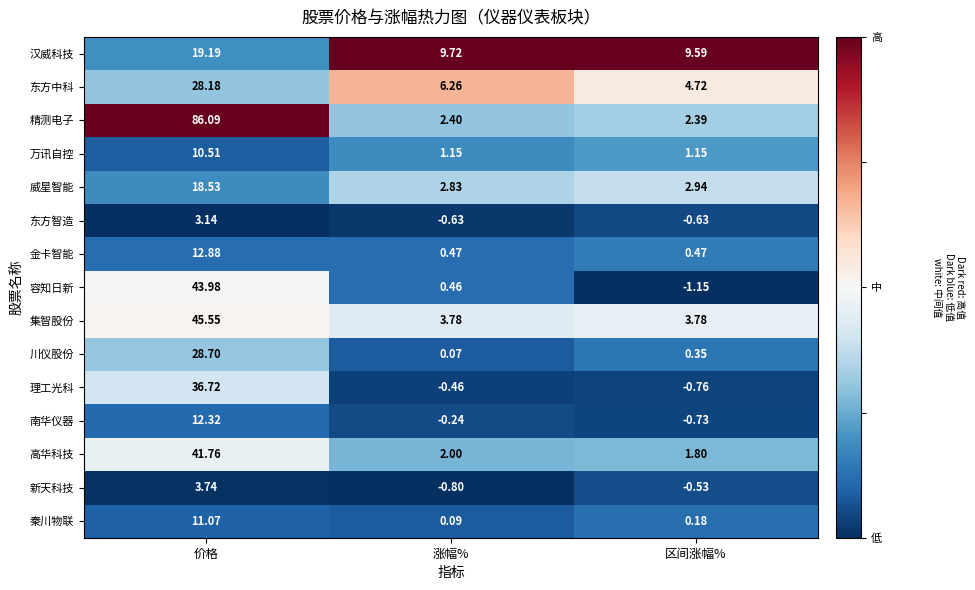

Where is 新天科技 nearest to the value 1?

区间涨幅%